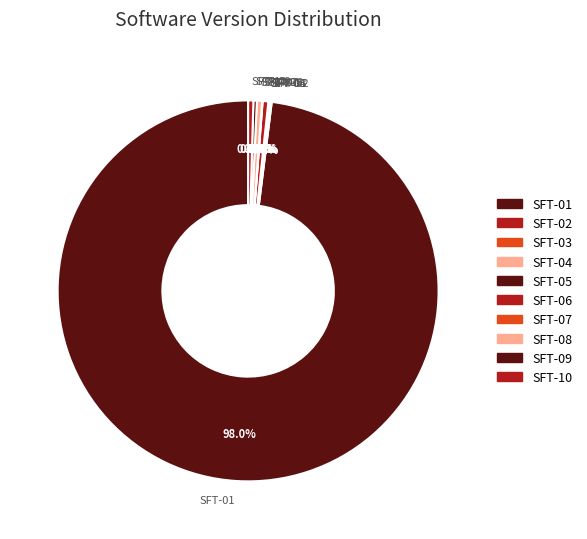

Which slice is the largest?

SFT-01